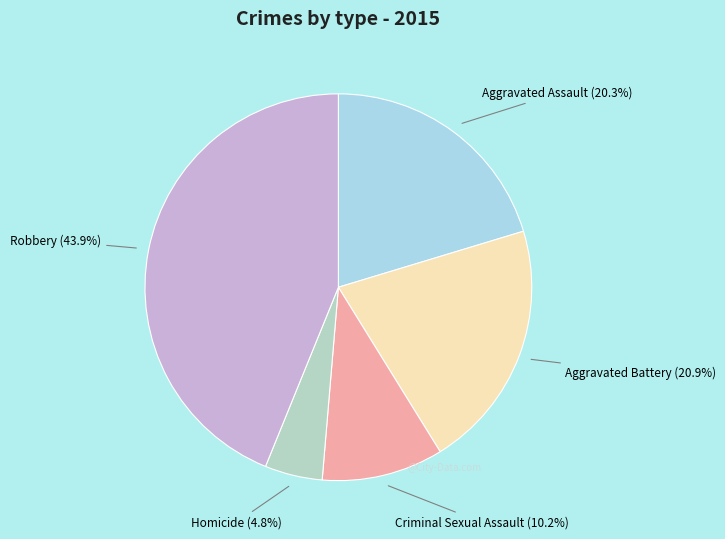

Is it true that Aggravated Battery is 21% of the pie?

True